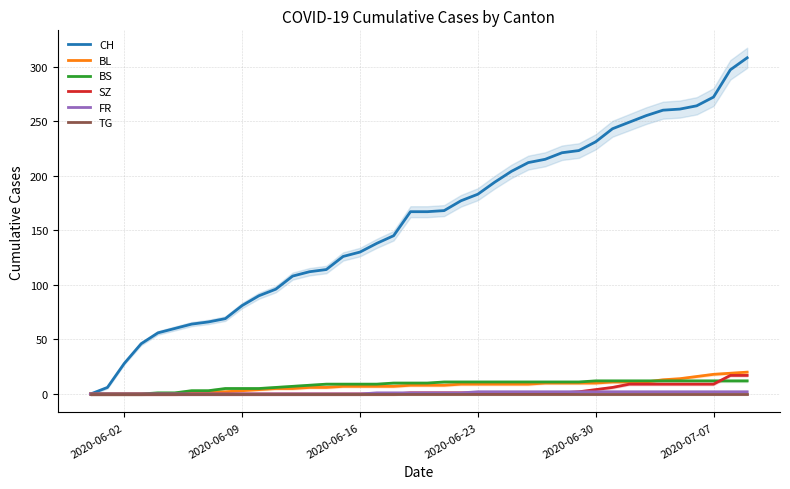

The value of BL at 2020-07-07 is 18. True or false?

True